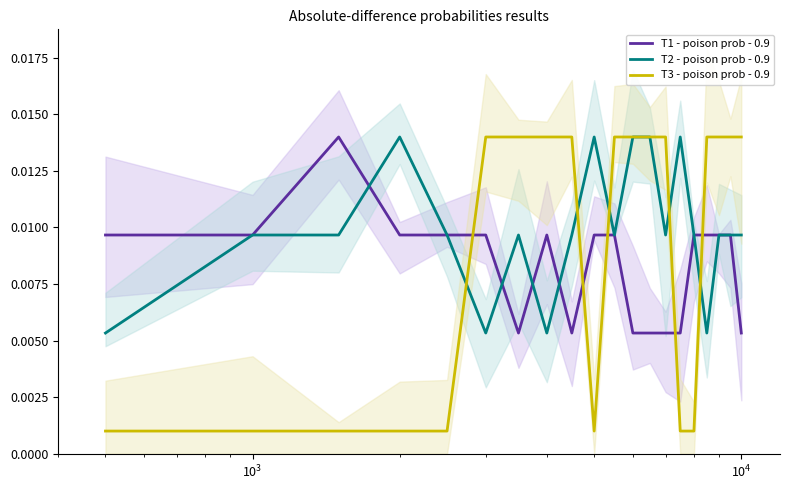

How many lines are shown in the chart?

3